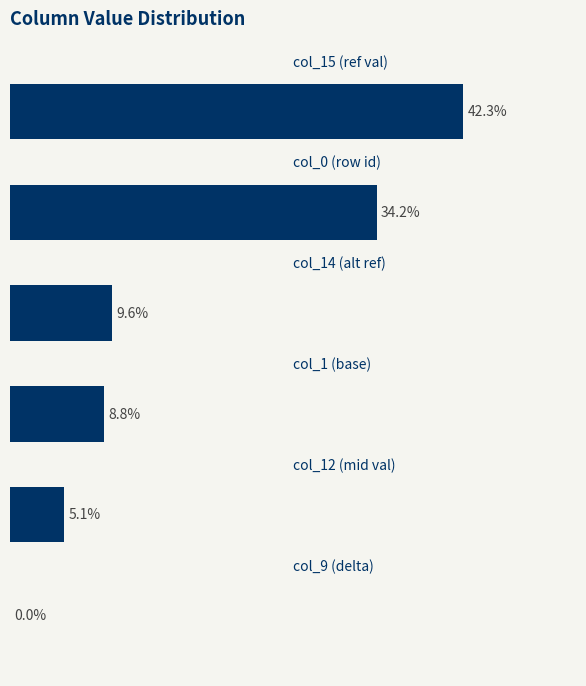

What is the difference between the second highest and second lowest values?

29.2